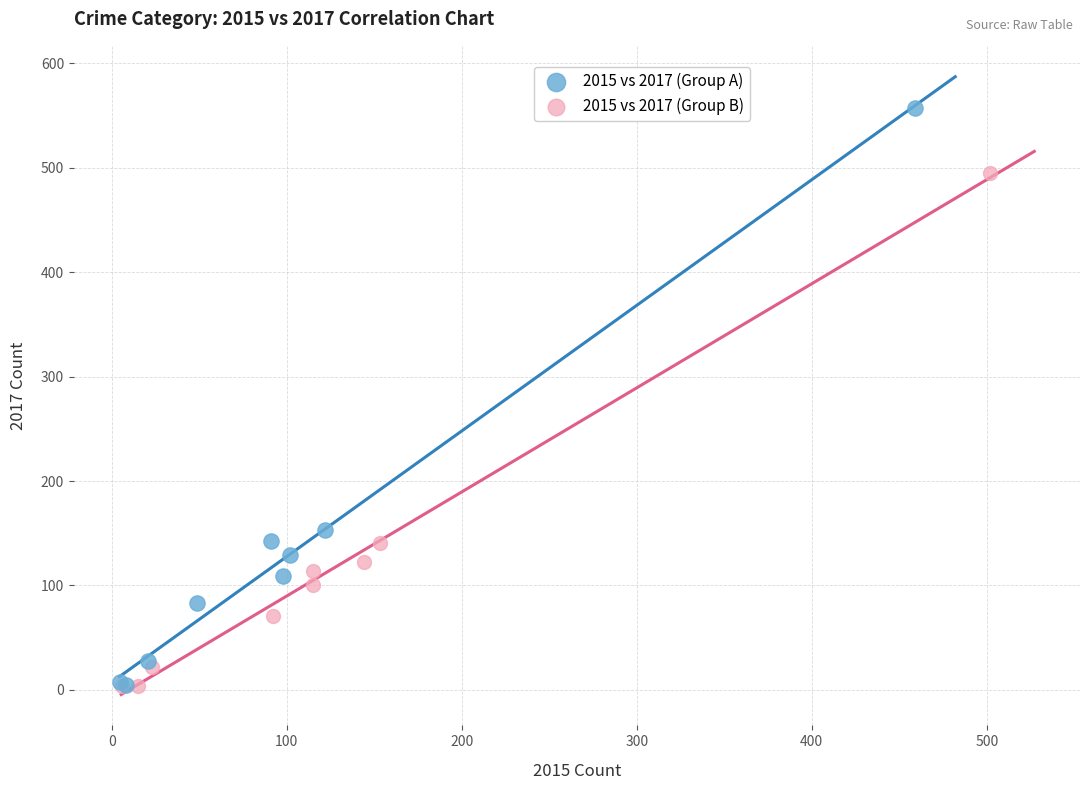

Which series reaches the maximum Y coordinate?

2015 vs 2017 (Group A)